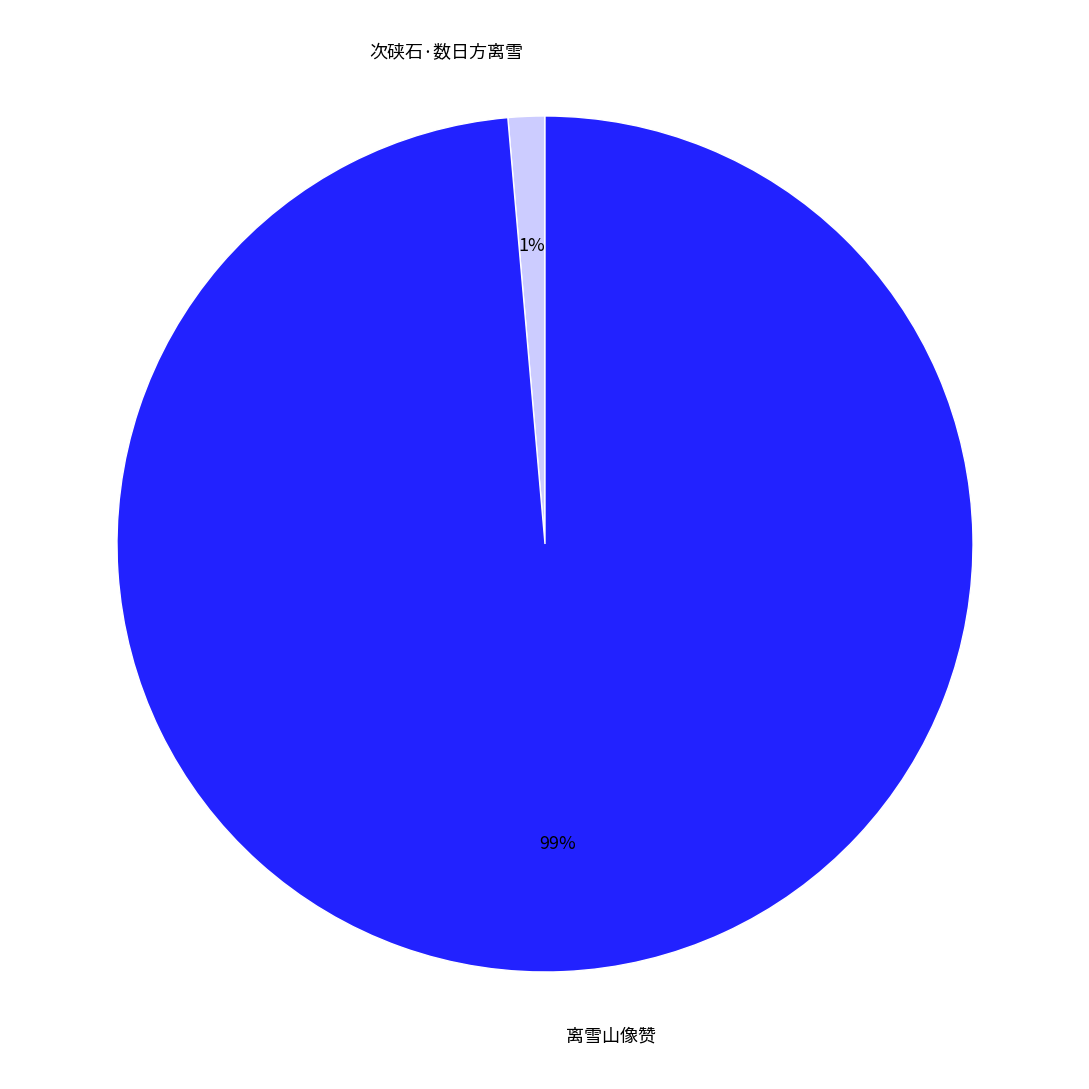

Between 次硖石·数日方离雪 and 离雪山像赞, which is larger?

离雪山像赞